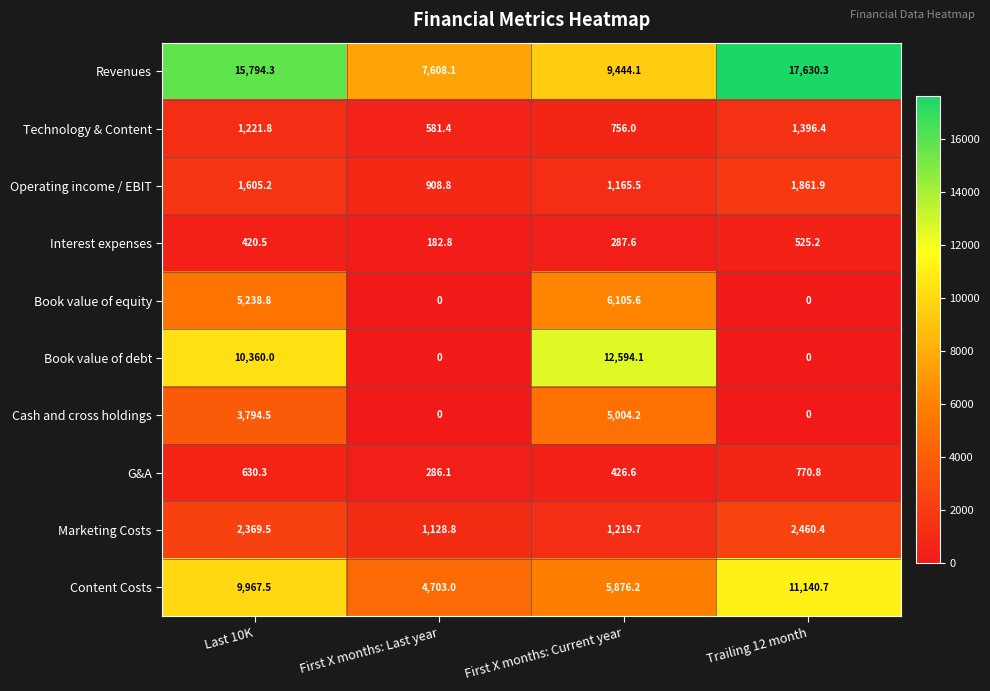

Between Last 10K and First X months: Current year, which series saw the biggest shift?

Revenues